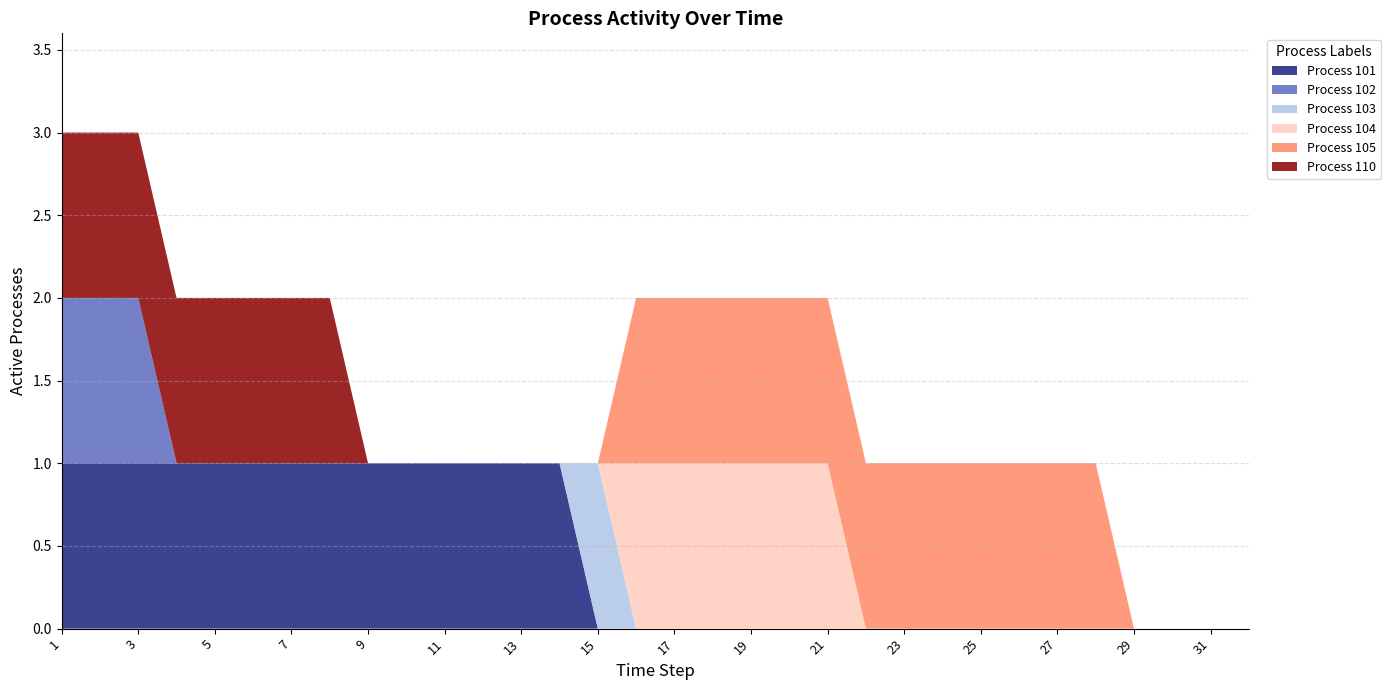

Reading left to right, what are all the values shown in this chart?

Process 101: 1	1	1	1	1	1	1	1	1	1	1	1	1	1	0	0	0	0	0	0	0	0	0	0	0	0	0	0	0	0	0	0
Process 102: 1	1	1	0	0	0	0	0	0	0	0	0	0	0	0	0	0	0	0	0	0	0	0	0	0	0	0	0	0	0	0	0
Process 103: 0	0	0	0	0	0	0	0	0	0	0	0	0	0	1	0	0	0	0	0	0	0	0	0	0	0	0	0	0	0	0	0
Process 104: 0	0	0	0	0	0	0	0	0	0	0	0	0	0	0	1	1	1	1	1	1	0	0	0	0	0	0	0	0	0	0	0
Process 105: 0	0	0	0	0	0	0	0	0	0	0	0	0	0	0	1	1	1	1	1	1	1	1	1	1	1	1	1	0	0	0	0
Process 110: 1	1	1	1	1	1	1	1	0	0	0	0	0	0	0	0	0	0	0	0	0	0	0	0	0	0	0	0	0	0	0	0